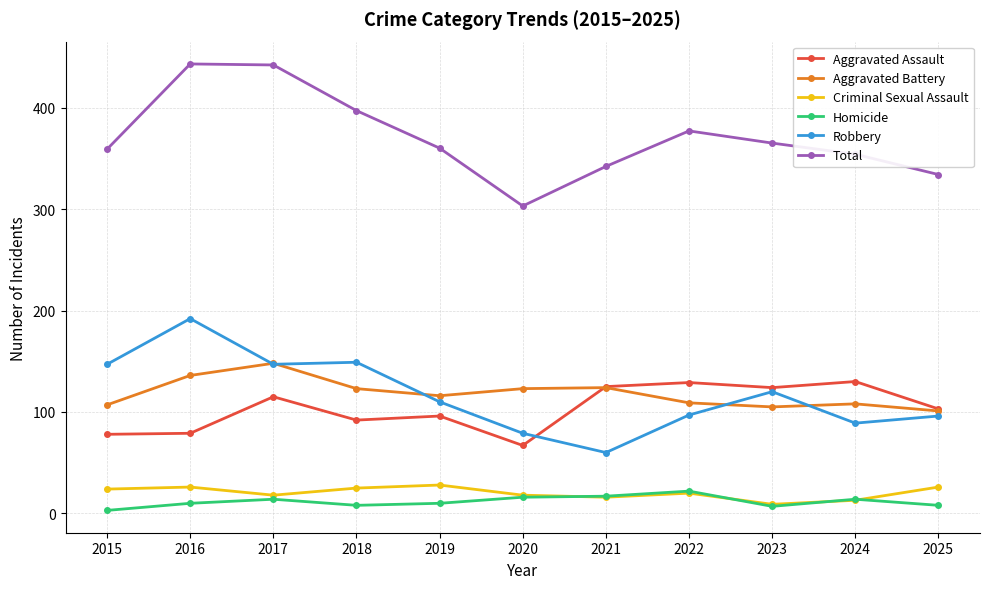

True or false: Aggravated Assault and Criminal Sexual Assault cross at least once.

False